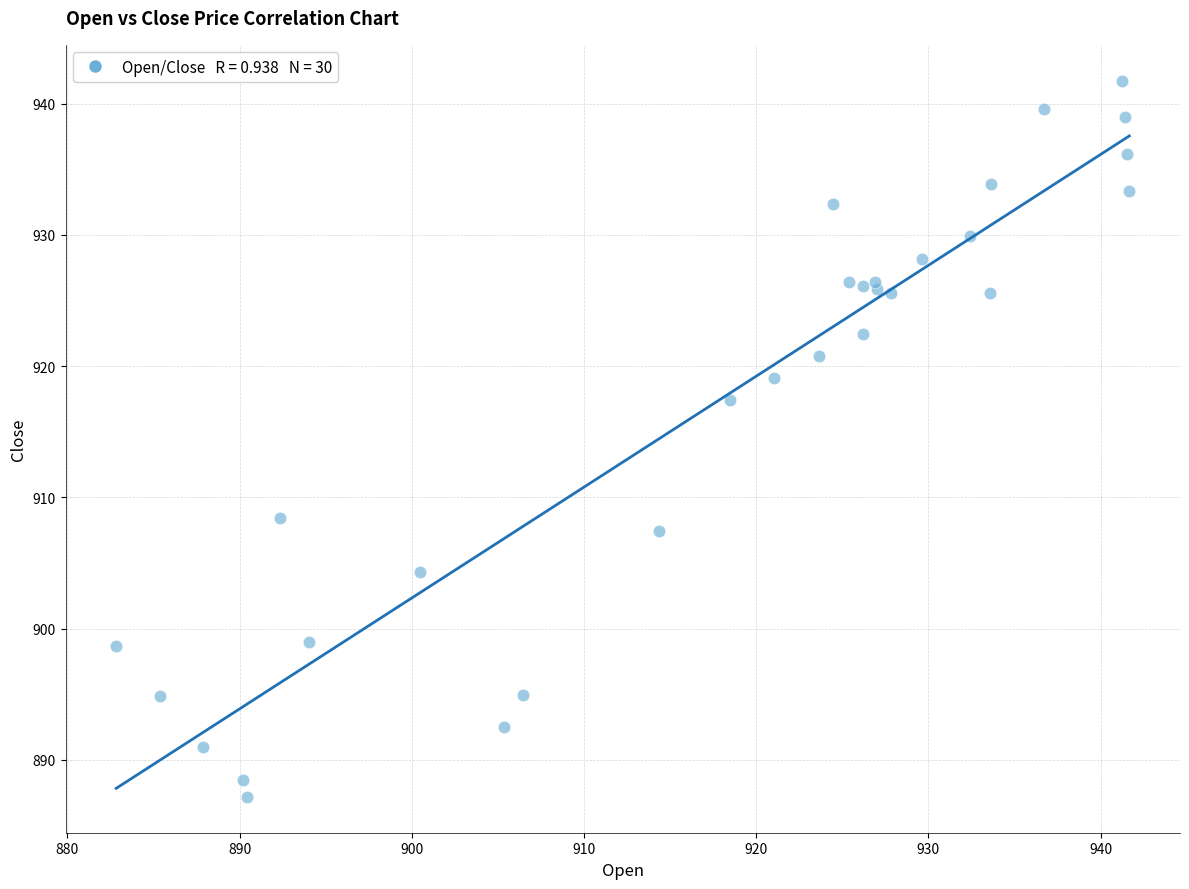

What Y value in the scatter plot is closest to 914?

917.4